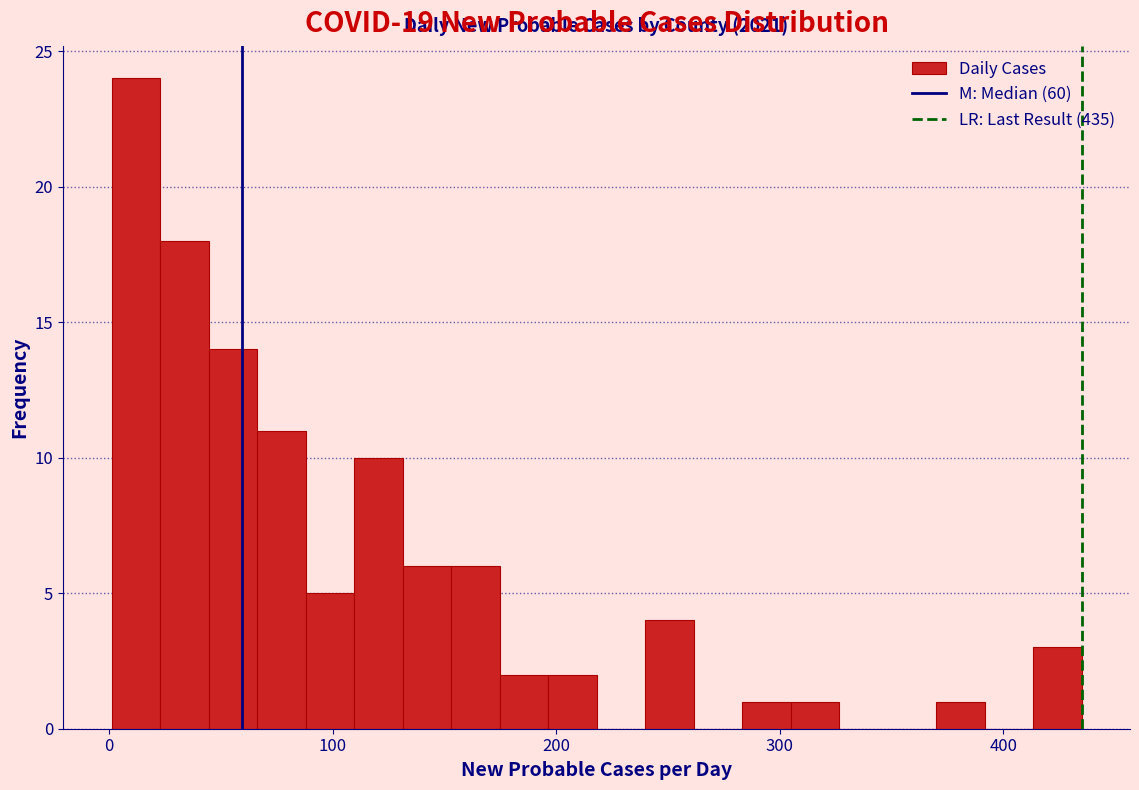

Read against the x-axis, roughly where is the centre of the tallest bar?

10